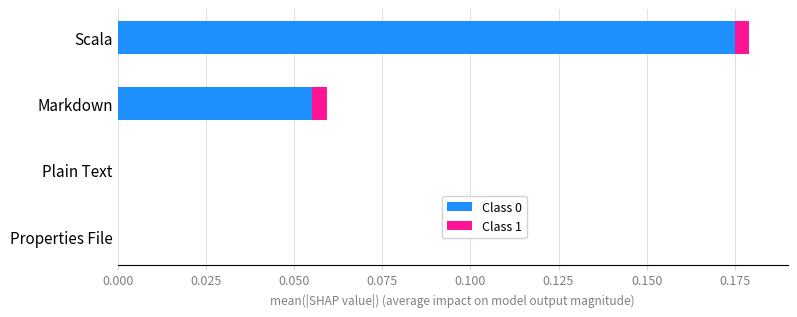

True or false: Class 0 has a value of 0.1 at Scala.

False